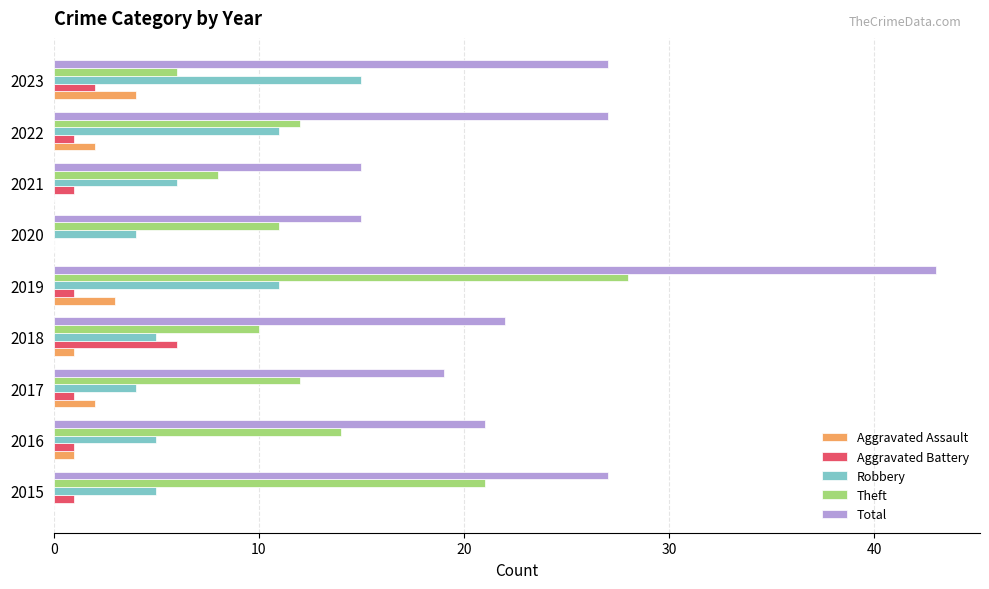

Between 2015 and 2017, which series saw the biggest shift?

Theft